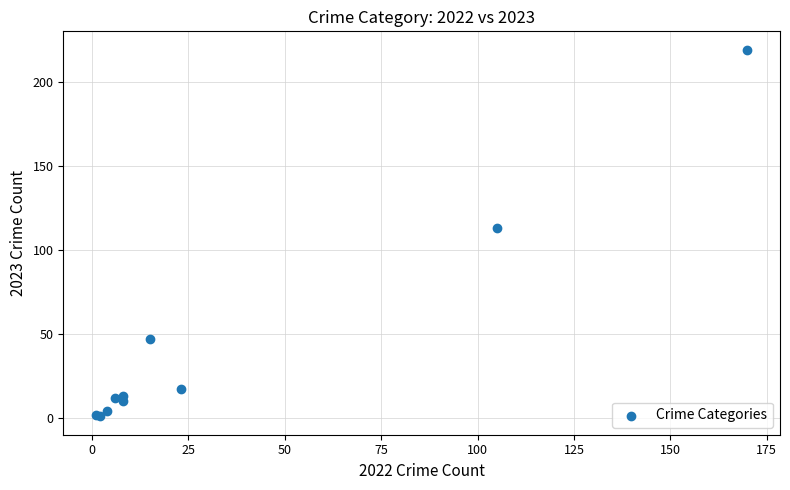

What Y value in the scatter plot is closest to 110?

113